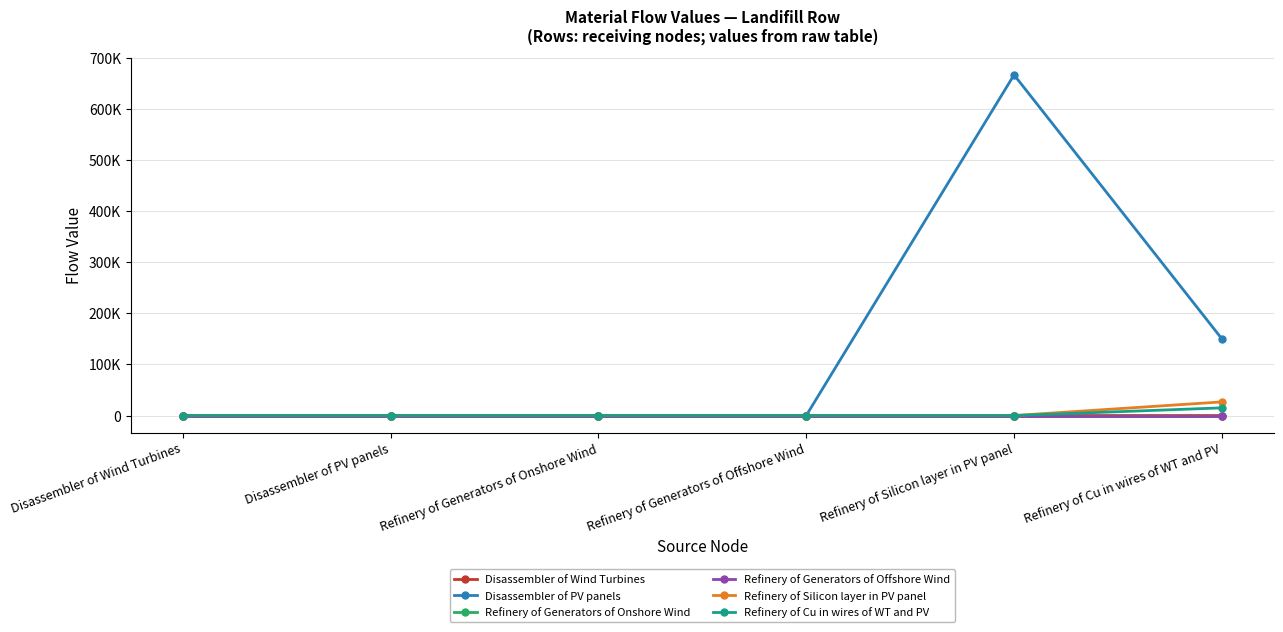

Rank the series by their maximum value, from lowest to highest.

Refinery of Generators of Onshore Wind, Refinery of Generators of Offshore Wind, Disassembler of Wind Turbines, Refinery of Cu in wires of WT and PV, Refinery of Silicon layer in PV panel, Disassembler of PV panels